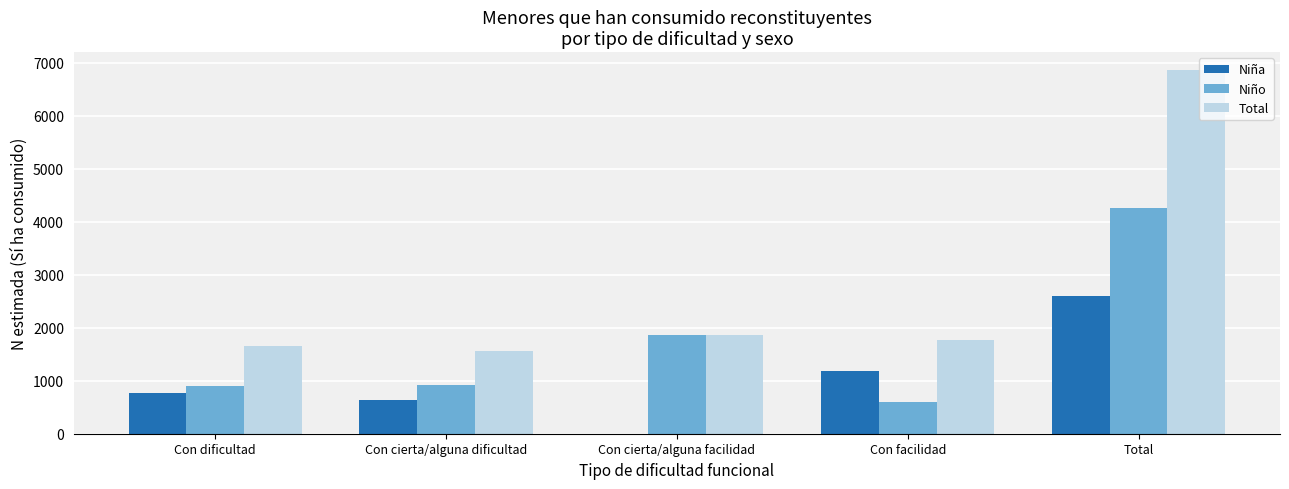

What value does the Total series have at Total, to the nearest 100?

6900